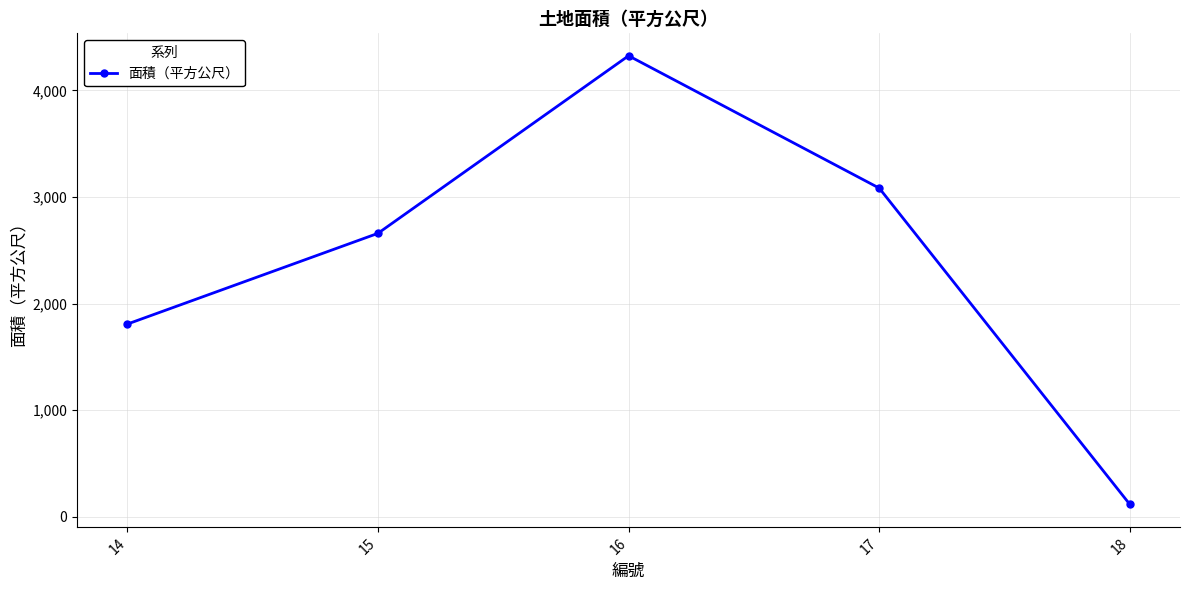

Reading left to right, extract all data points from this chart.

1808.0	2659.0	4324.2	3083.1	117.0